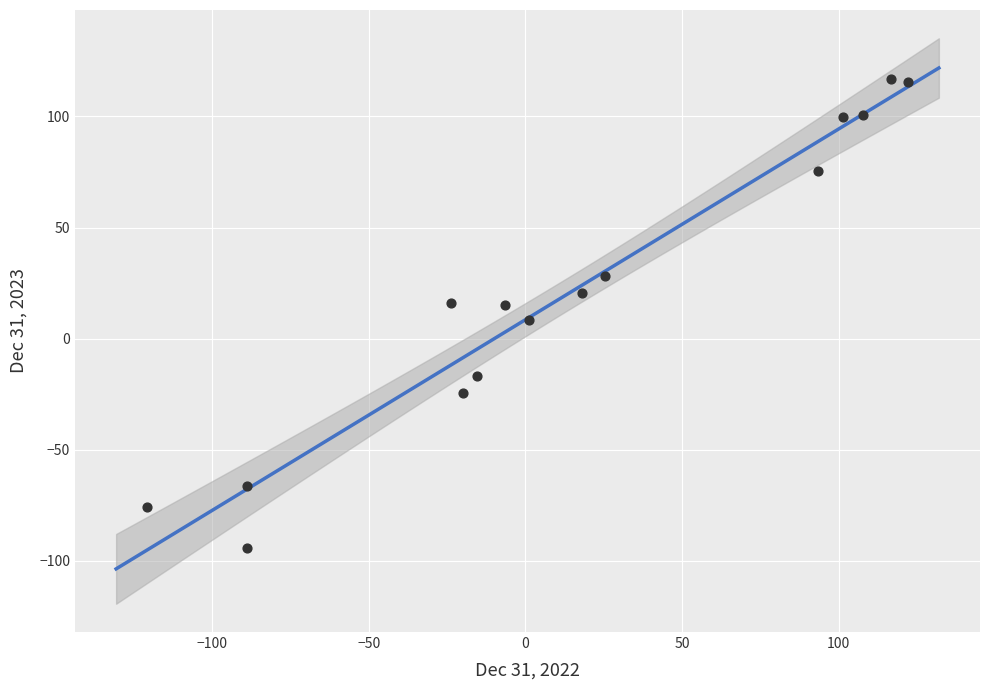

What is the range of Y values (max minus min)?

211.5